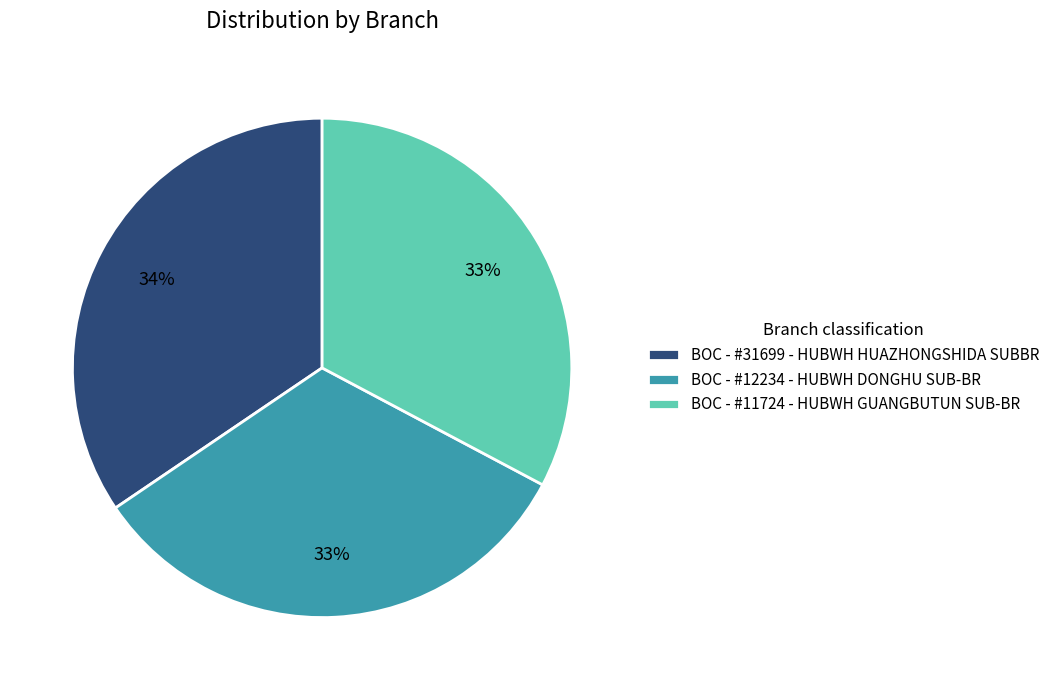

Does BOC - #31699 - HUBWH HUAZHONGSHIDA SUBBR represent more than half of the total?

No